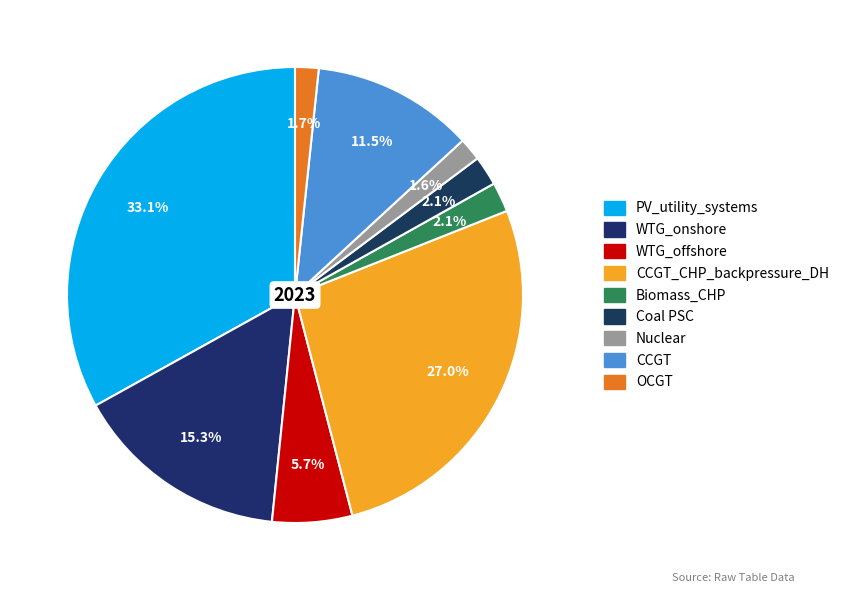

Does any single category account for the majority?

No